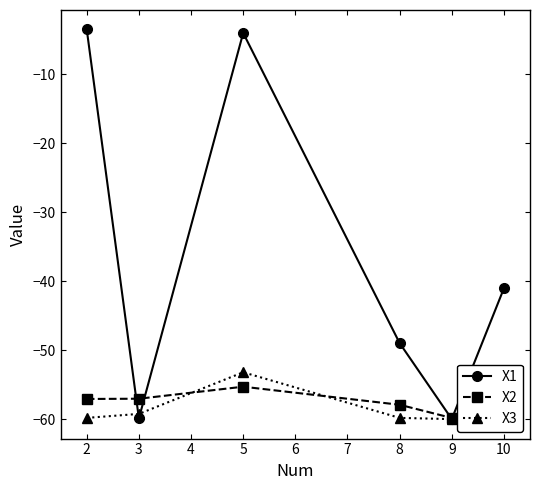

Does the chart have visible grid lines?

No